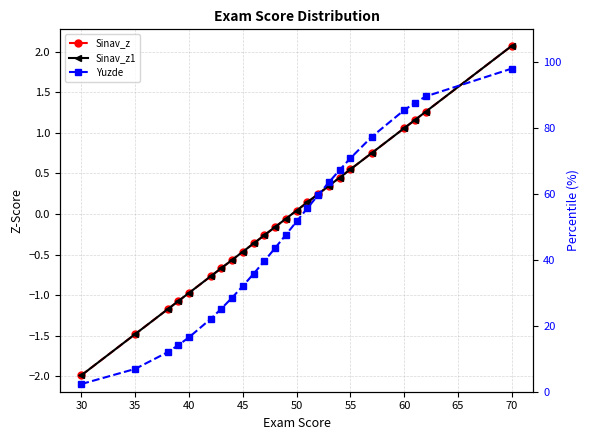

What is the value of the Sinav_z point at the 19th from the left?

0.6